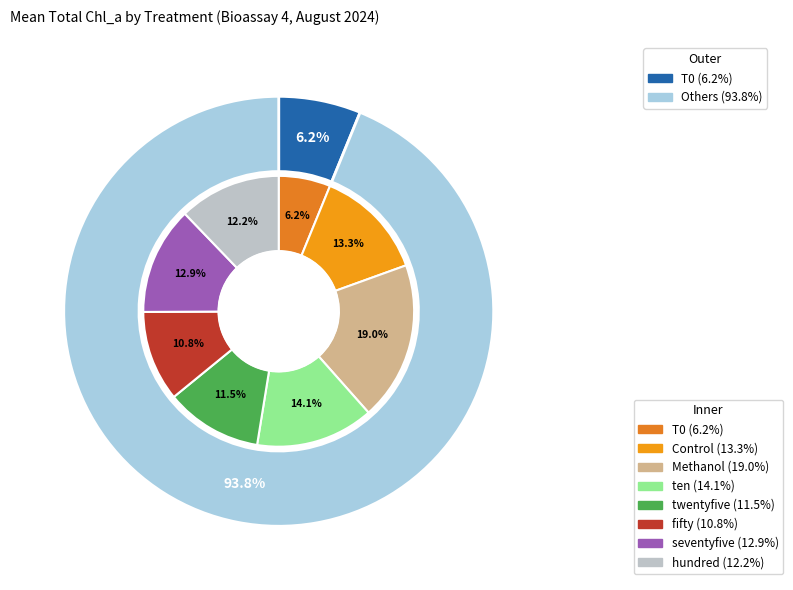

To the nearest percent, what is the average slice percentage?

12%